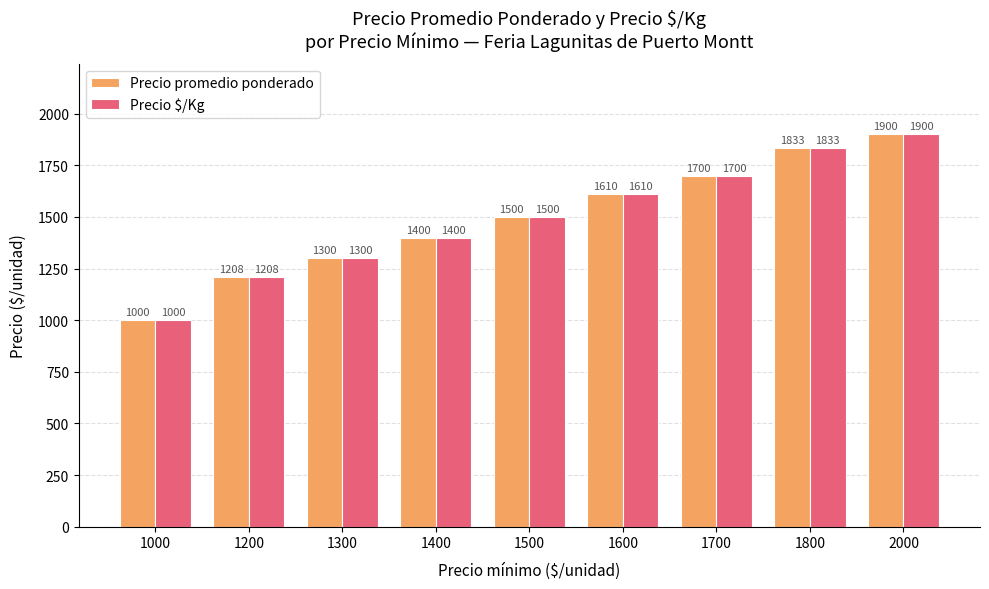

What is the total value across all series at 1700?

3400.0